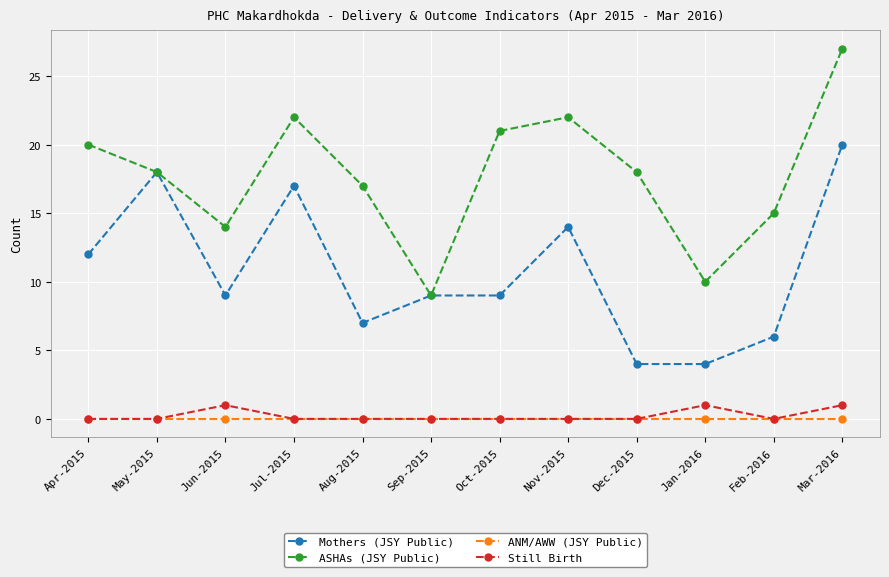

What is the sum of all Still Birth values?

3